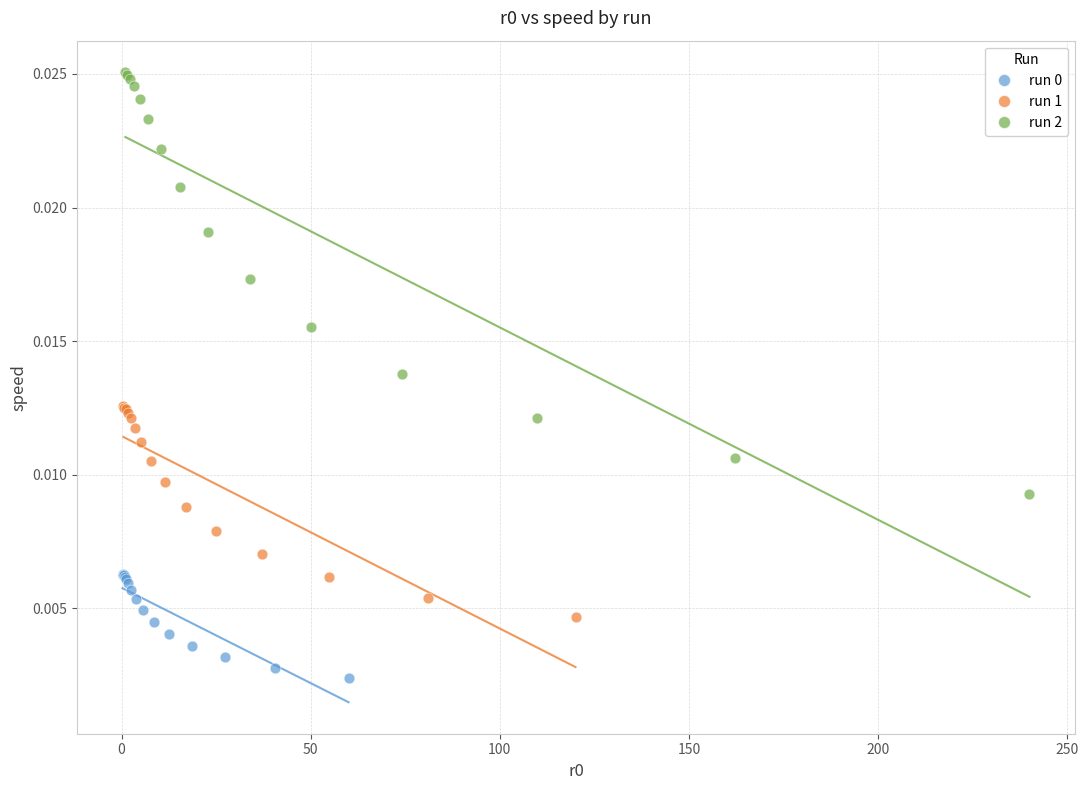

Which series has the largest Y range (max minus min)?

run 2